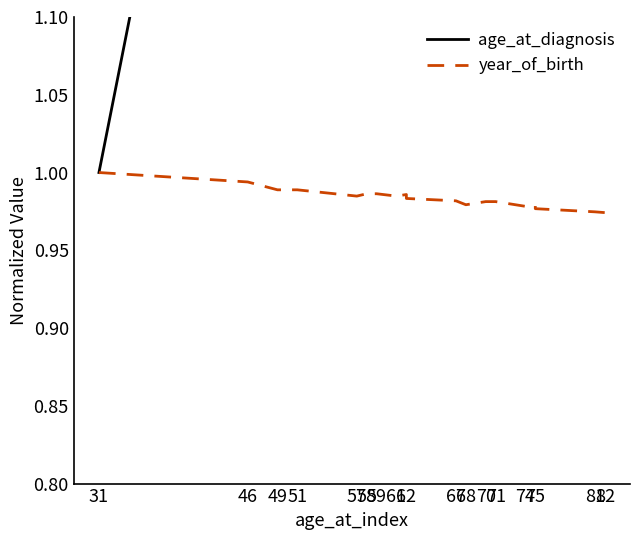

How many data points in age_at_diagnosis are above 2?

10